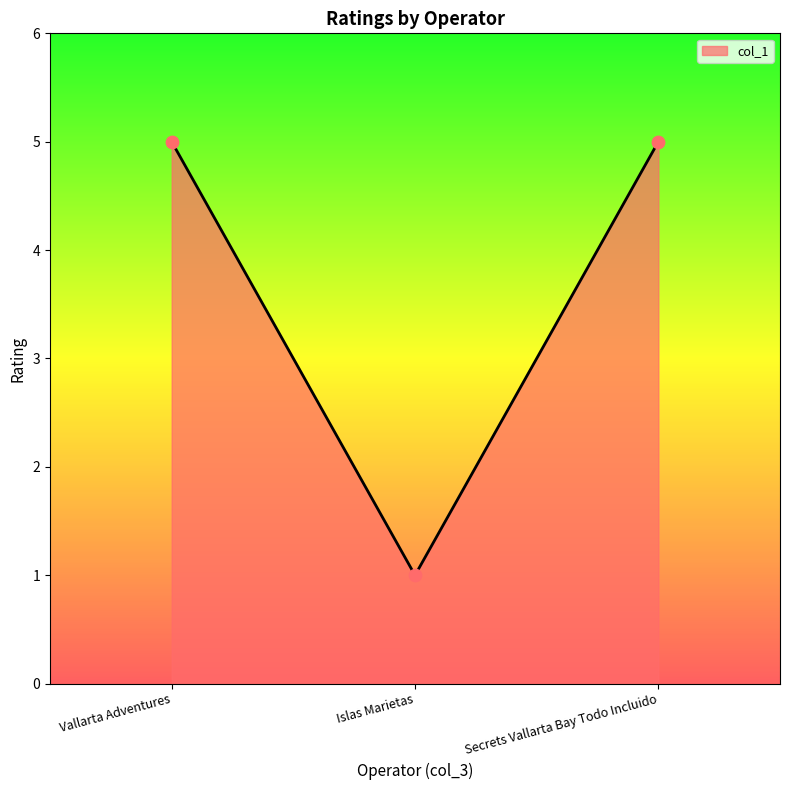

Approximately how many times larger is the value at Secrets Vallarta Bay Todo Incluido compared to Islas Marietas?

5.0